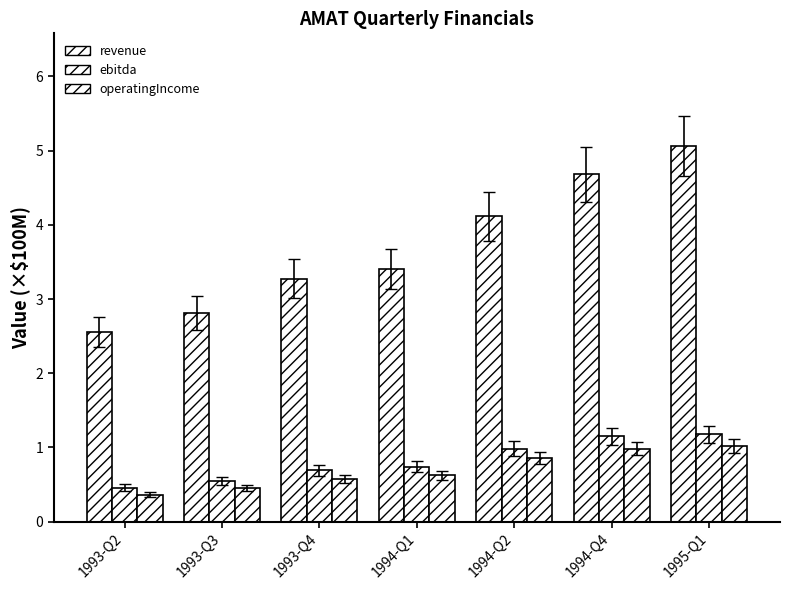

What is the difference between the highest and lowest values at 1993-Q2?

2.2